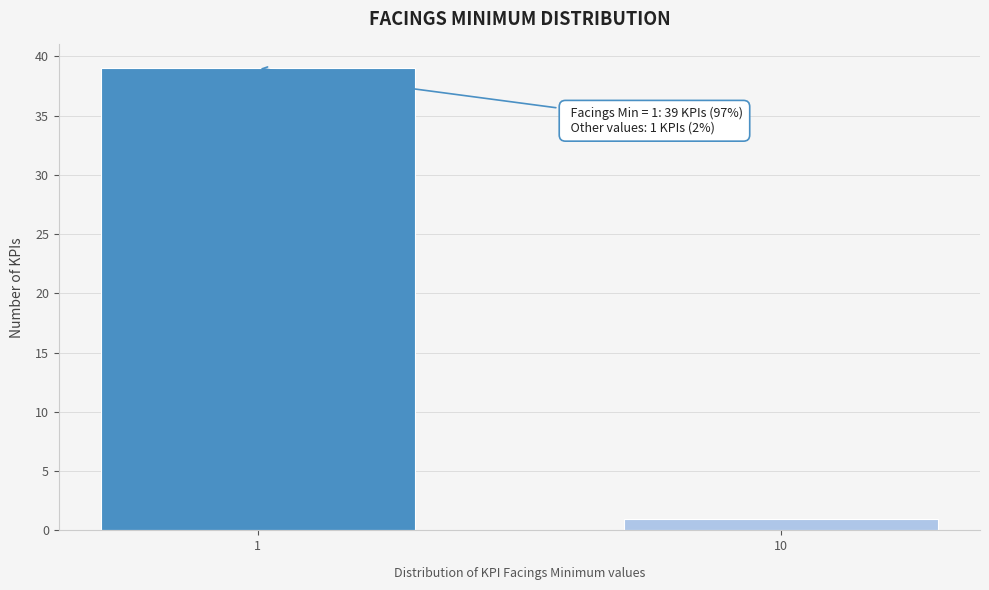

Reading left to right, transcribe all the data shown in this chart.

39	1